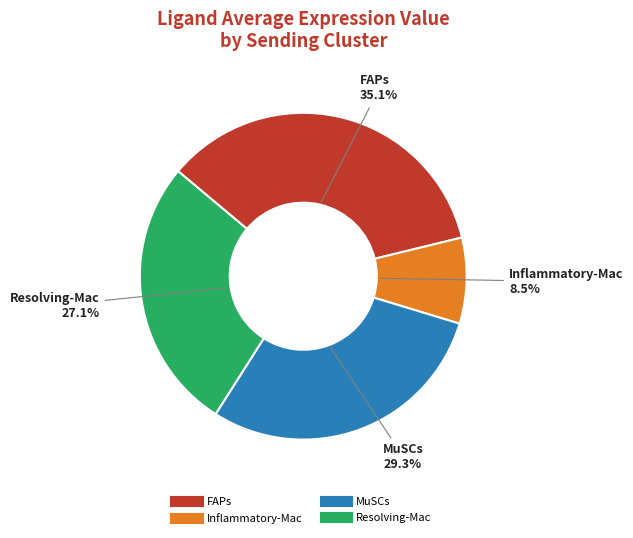

Rank the categories by value from highest to lowest.

FAPs, MuSCs, Resolving-Mac, Inflammatory-Mac